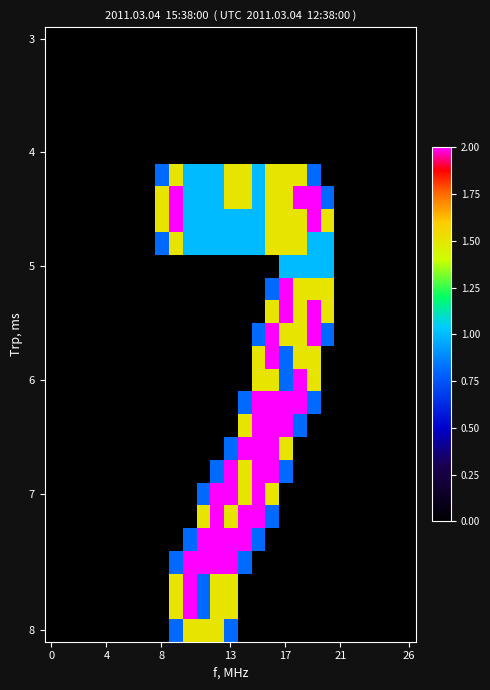

Which category has the highest value across all series?

9